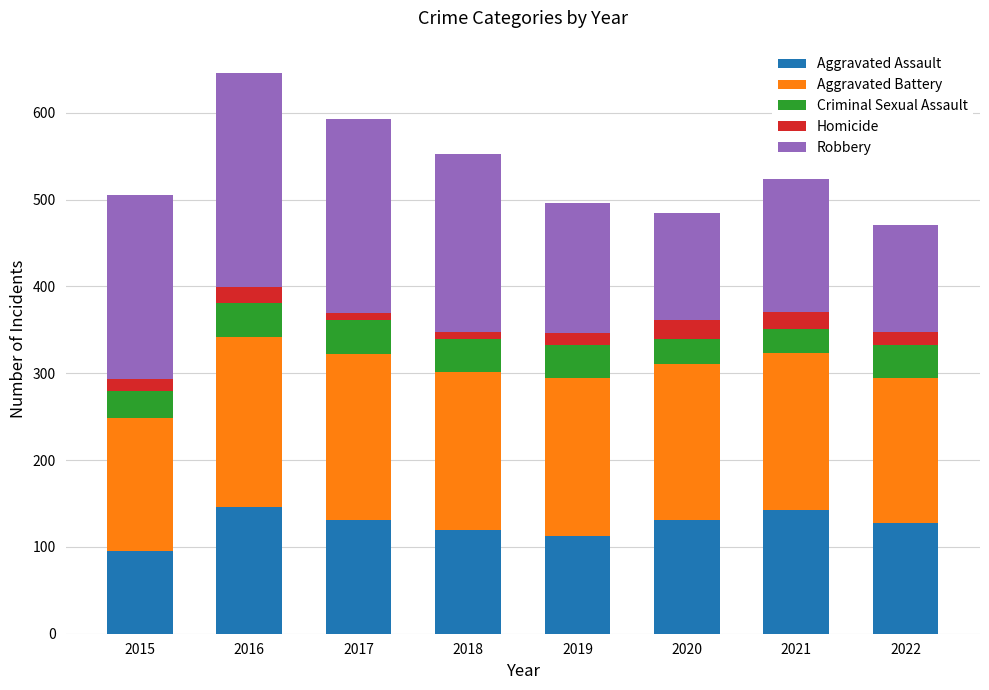

What is the maximum value for Aggravated Assault?

146